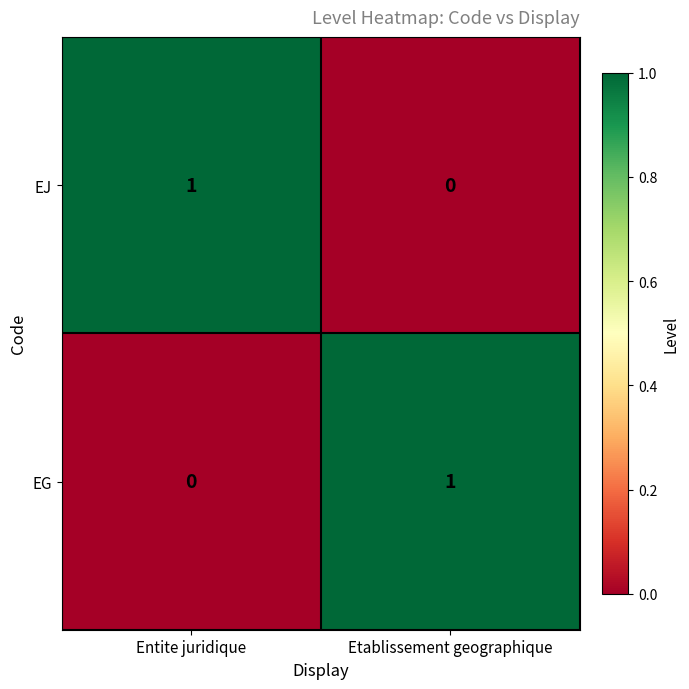

Is the value of EJ at Entite juridique greater than the value of EG at Entite juridique?

Yes